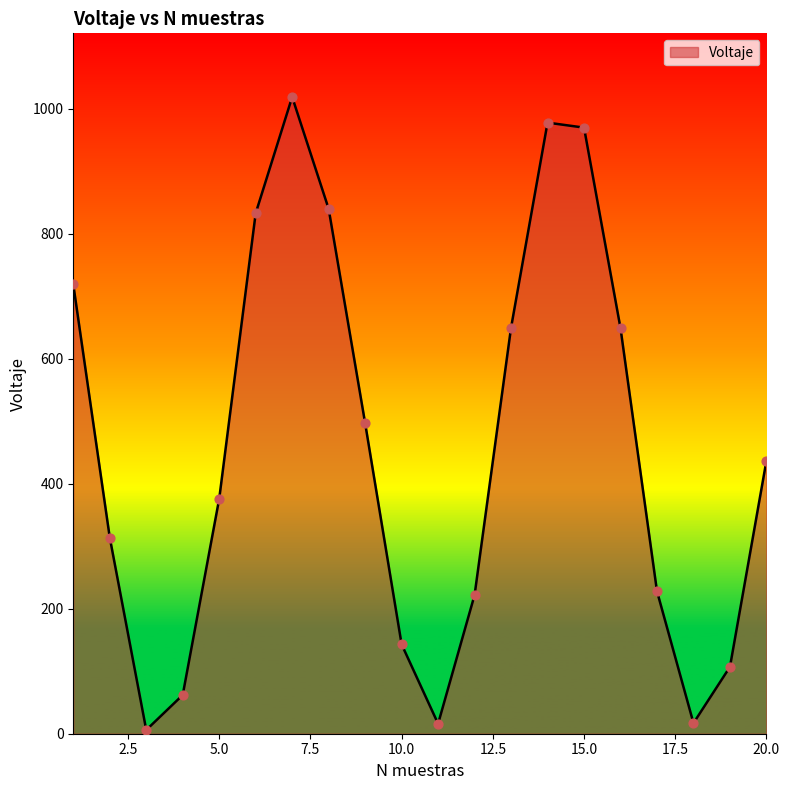

What is the maximum value shown in the chart?

1019